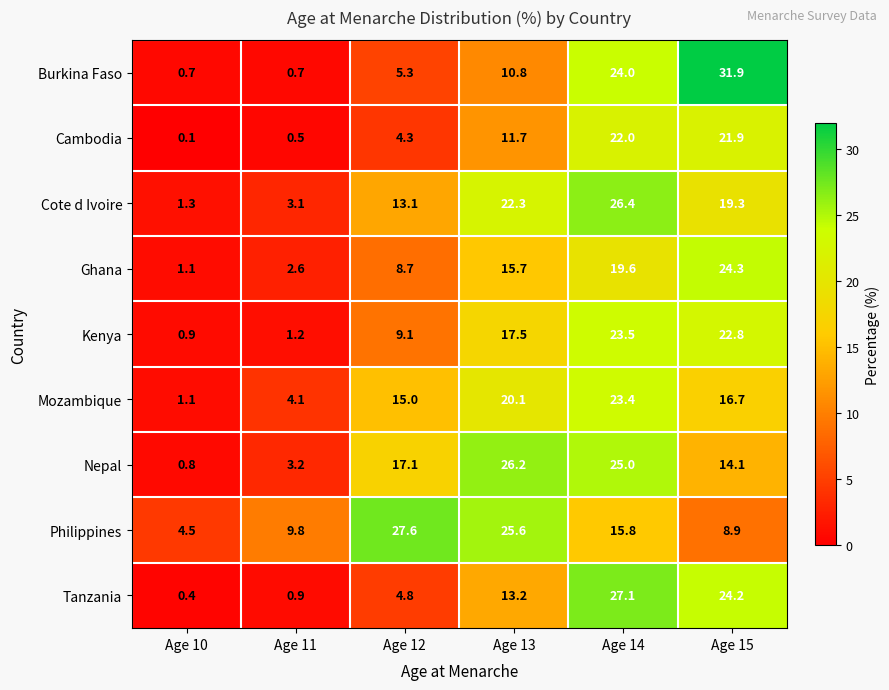

Which series has the largest range (max minus min)?

Burkina Faso